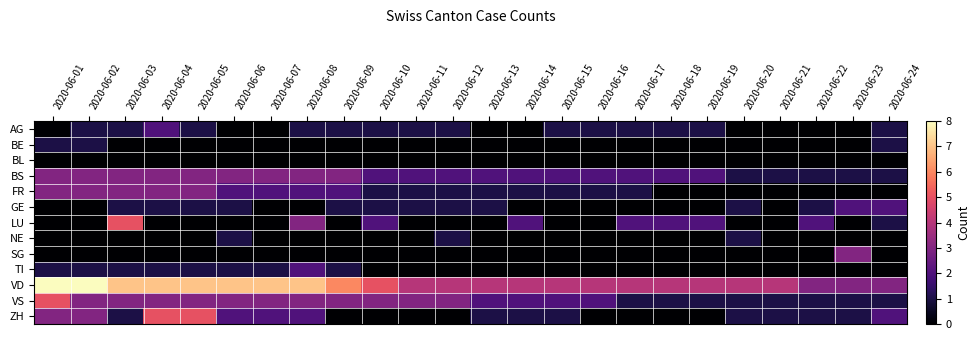

Which label corresponds to the smallest value in the chart?

2020-06-01